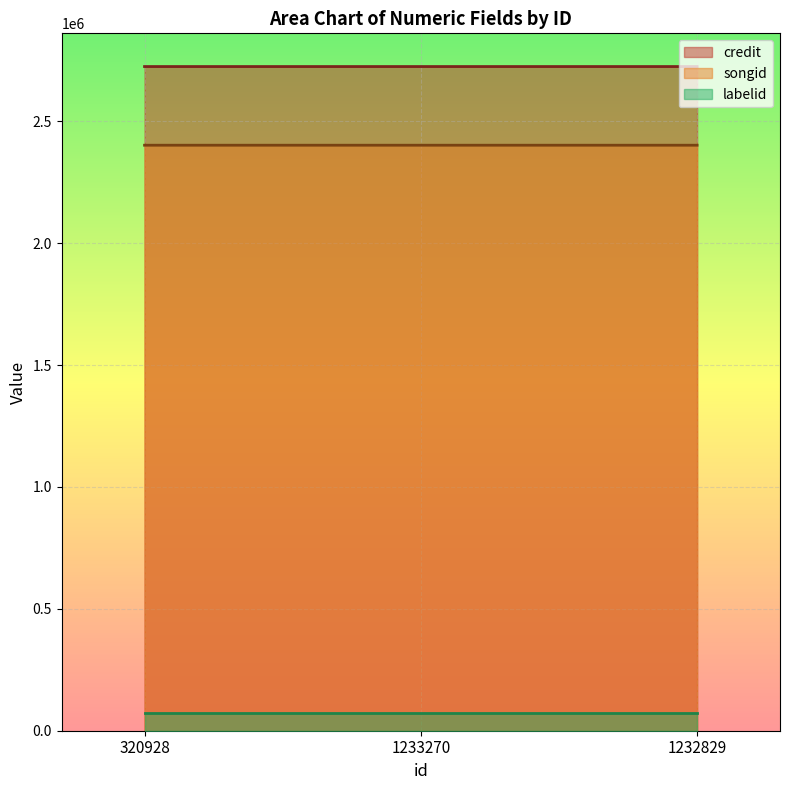

At 1233270, list the series in order from smallest to largest.

labelid, songid, credit